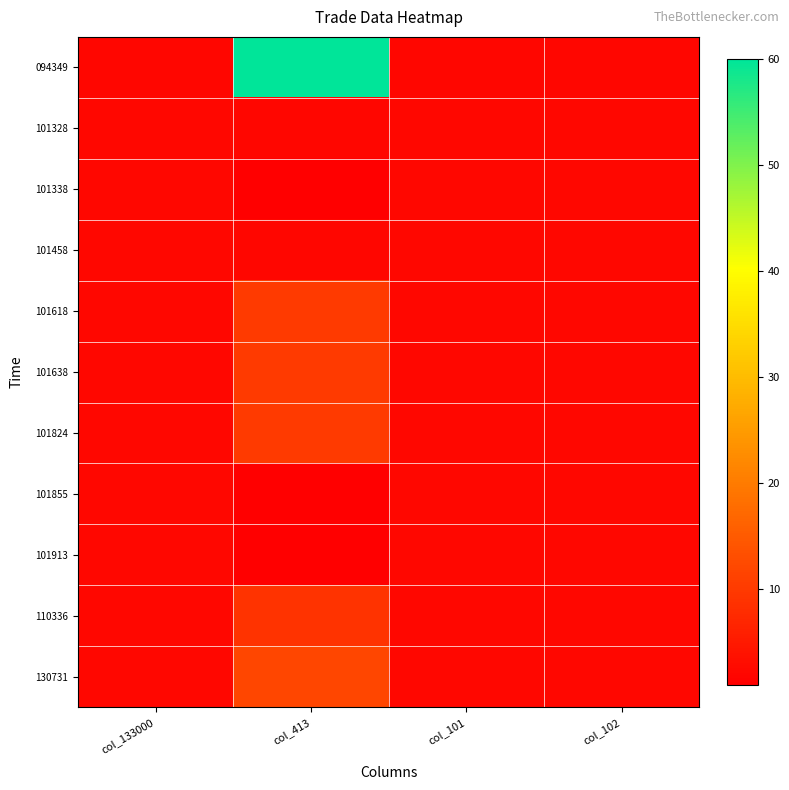

Which category has the highest value across all series?

col_413